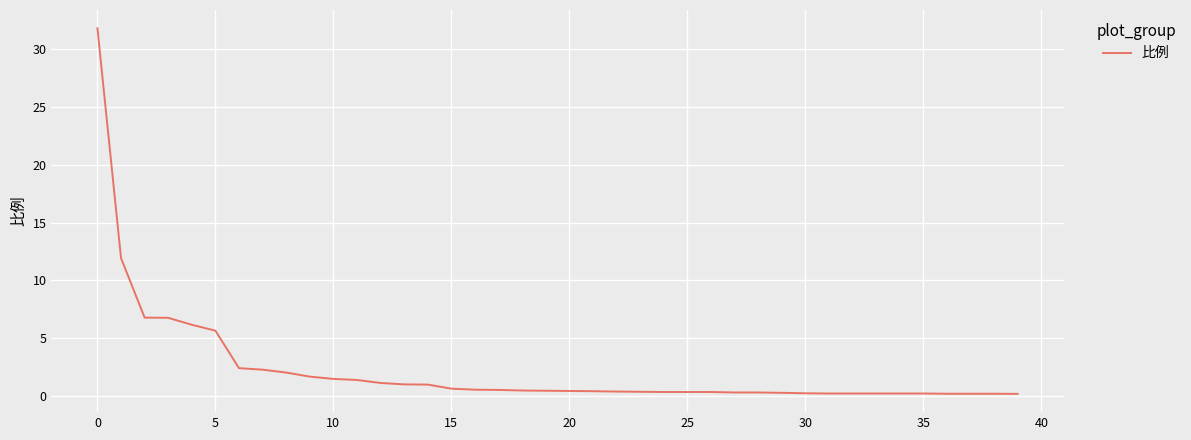

What is the difference between the maximum and minimum values?

31.6